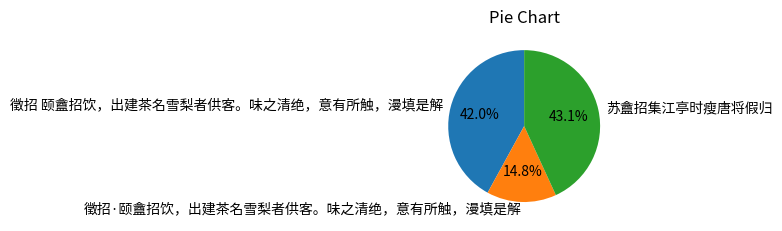

Count the number of slices in the pie.

3